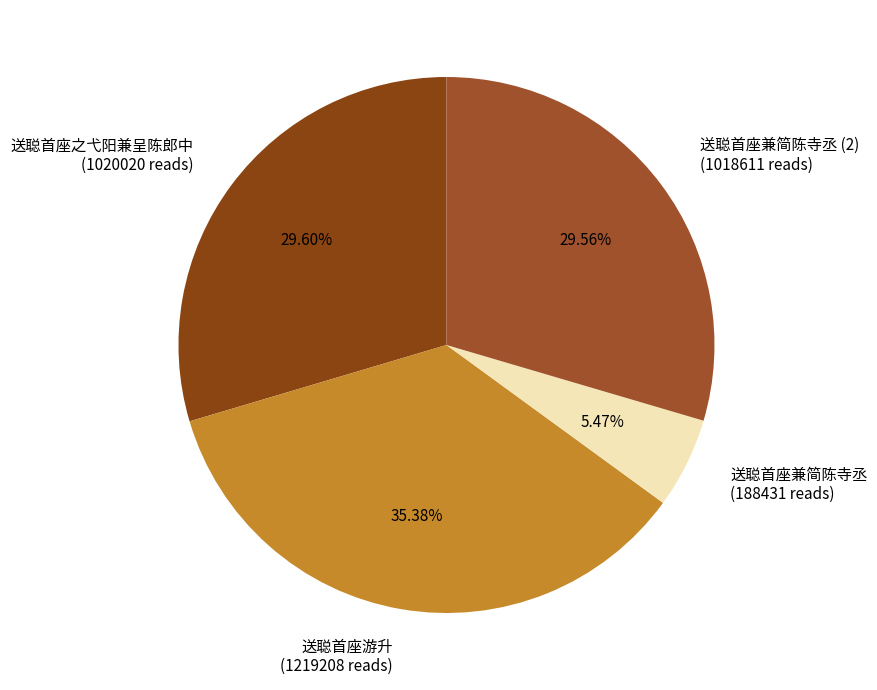

Is the sum of 送聪首座之弋阳兼呈陈郎中 (1020020 reads) and 送聪首座游升 (1219208 reads) greater than half?

Yes